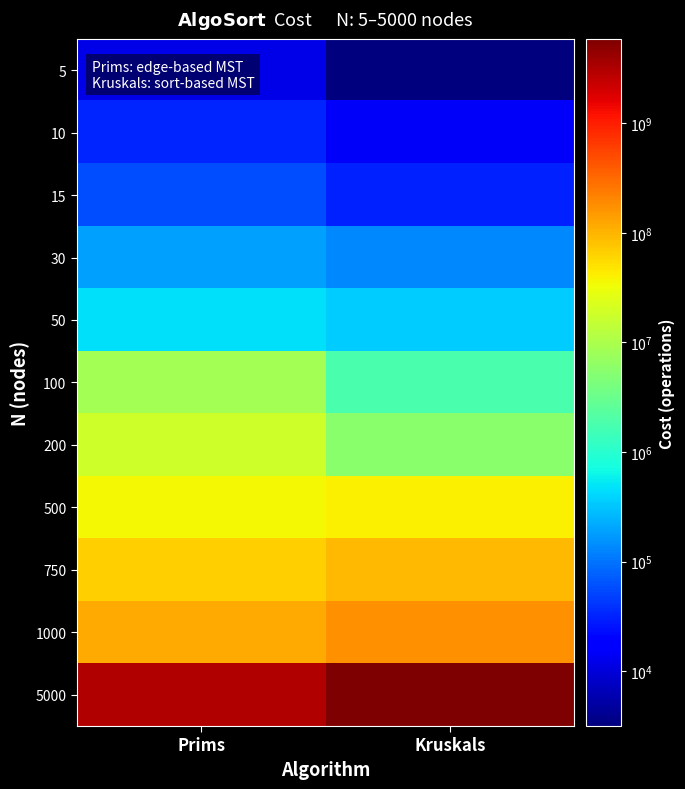

How many distinct data groups are displayed?

11